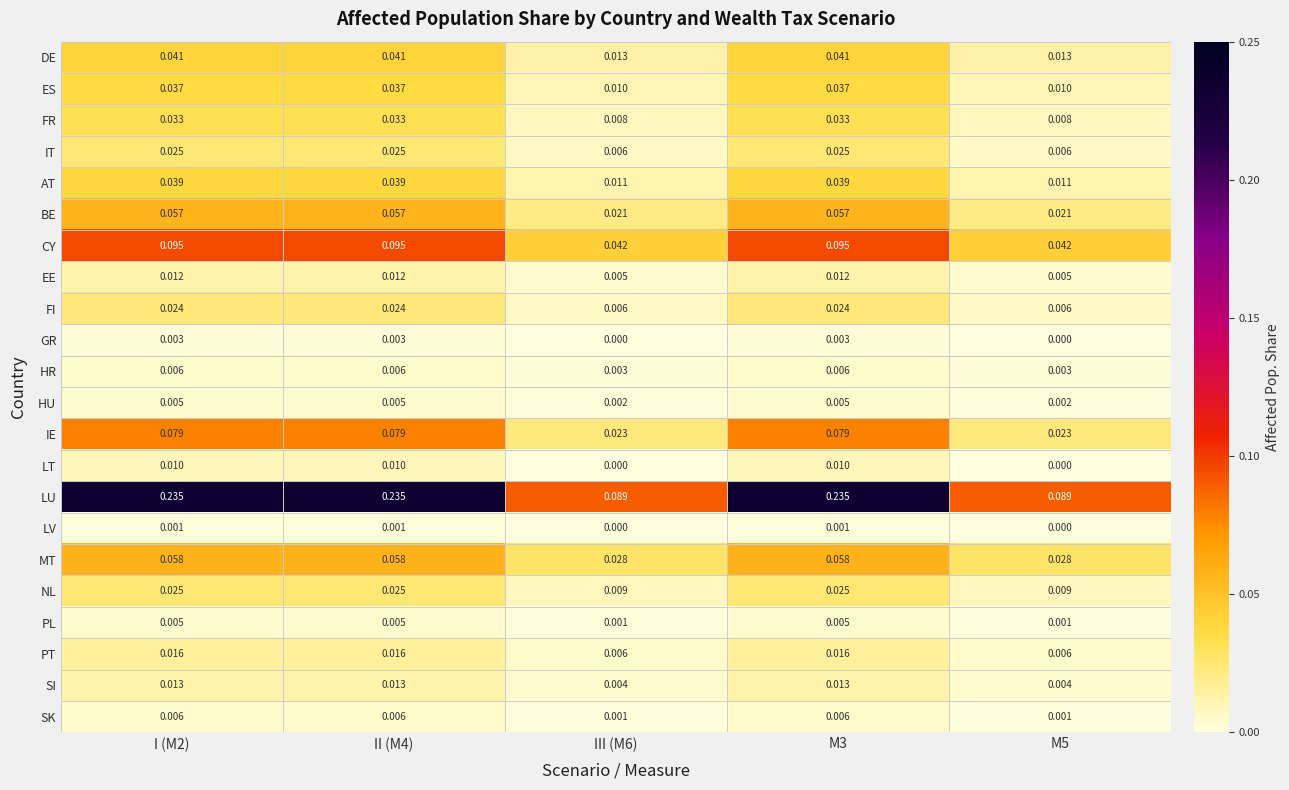

Which series changed the most between I (M2) and M5?

LU